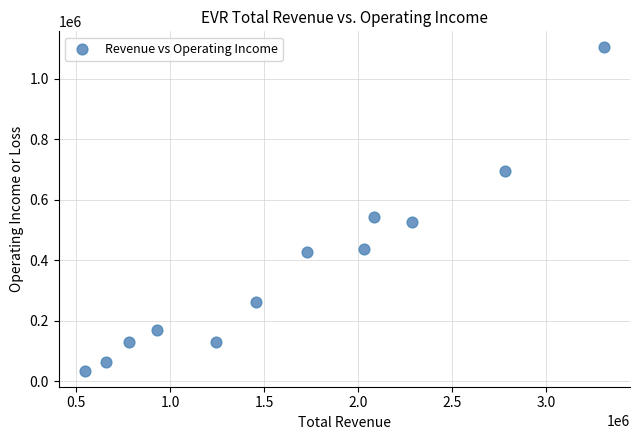

What Y value in the scatter plot is closest to 569100?

542100